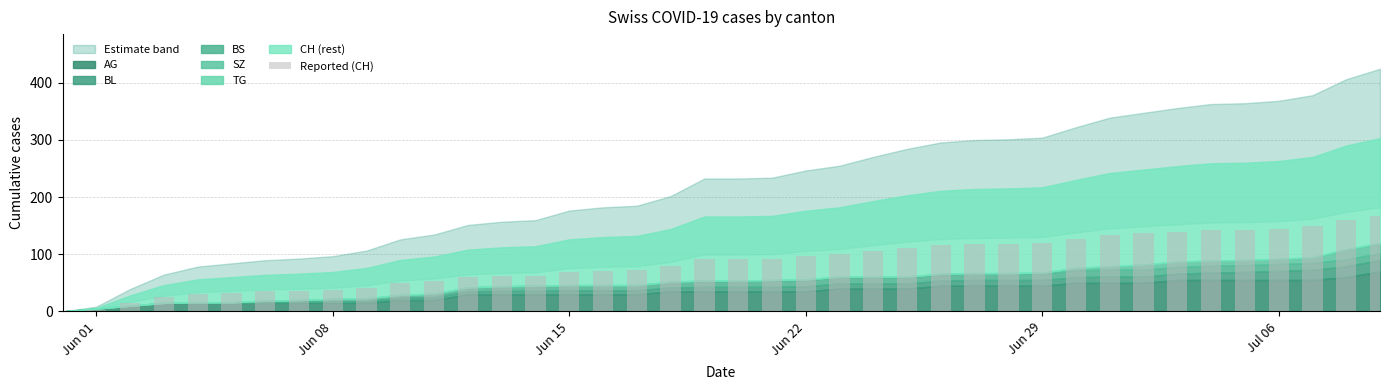

What is the sum of all values?

3438.6